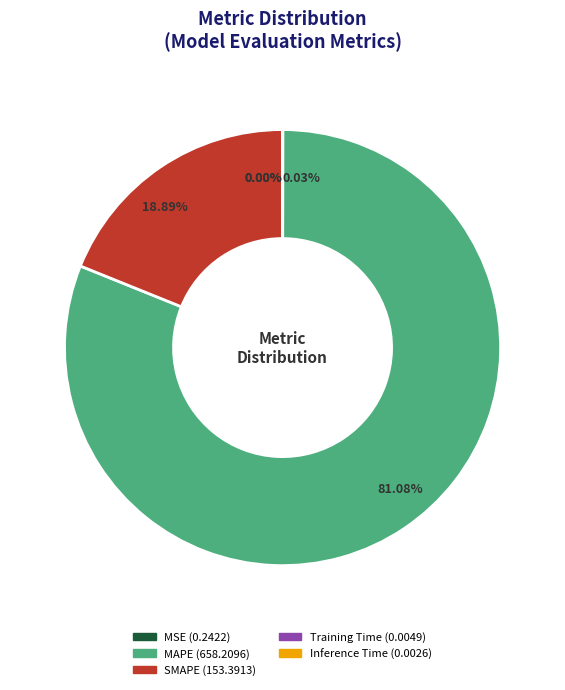

Which category has the biggest portion of the pie?

MAPE